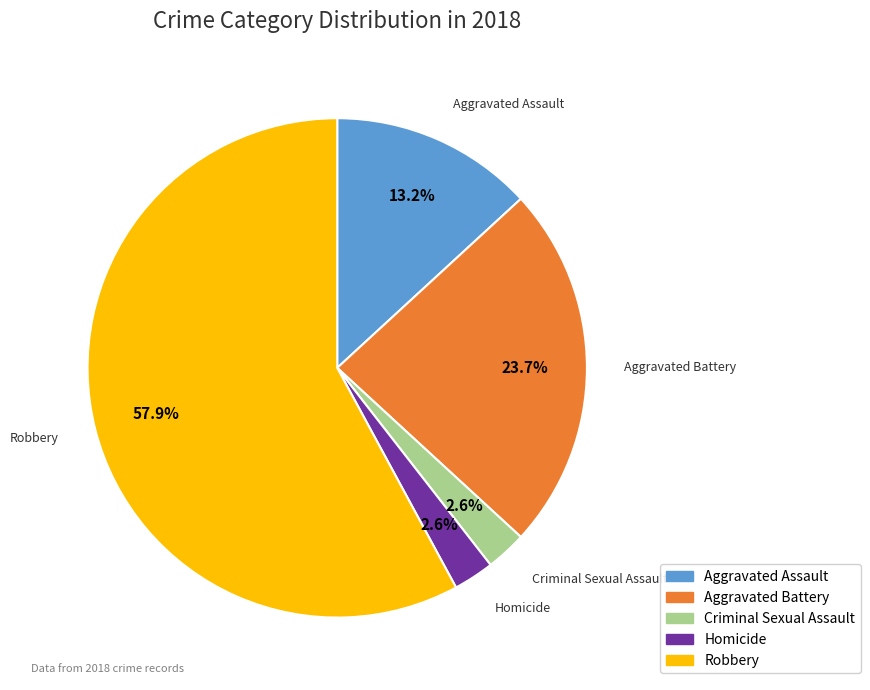

What is the majority slice?

Robbery